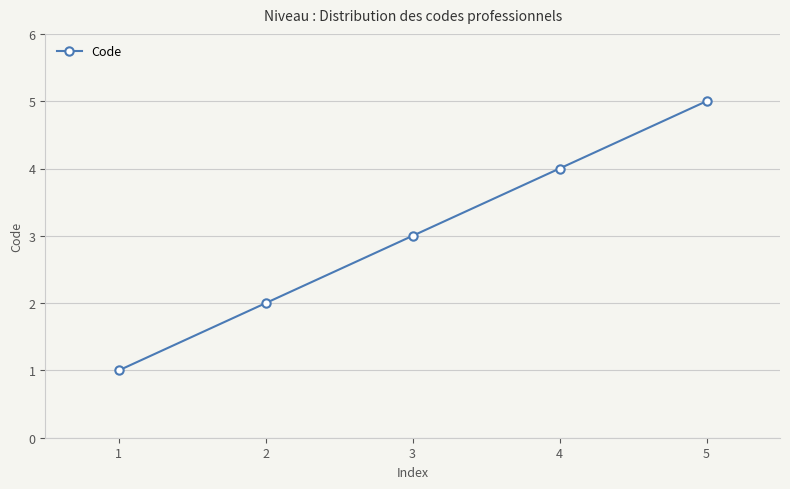

The chart shows a value of 5 at 5. True or false?

True